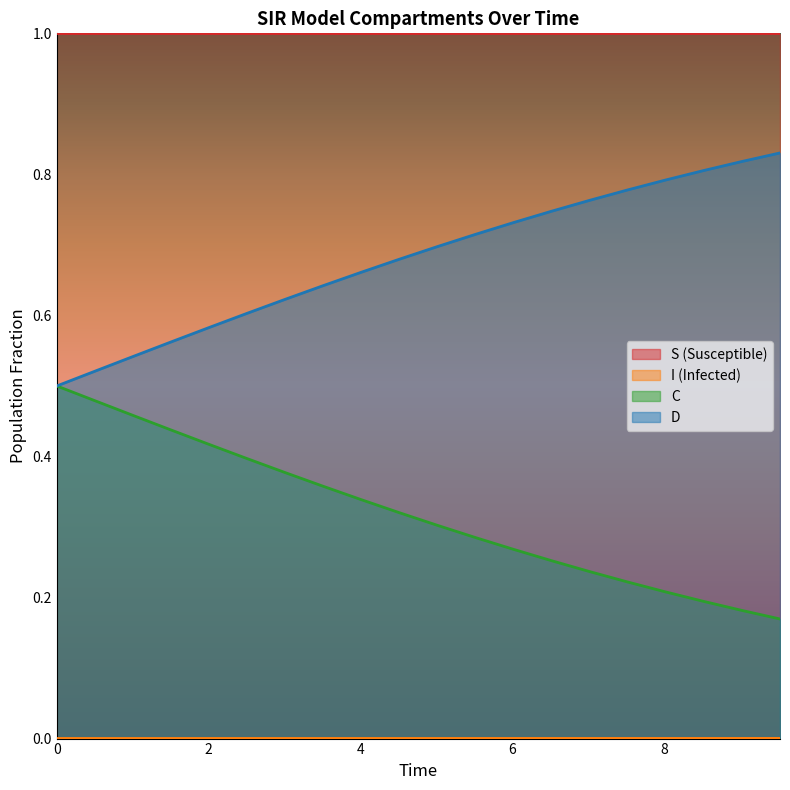

True or false: D and S (Susceptible) cross at least once.

False